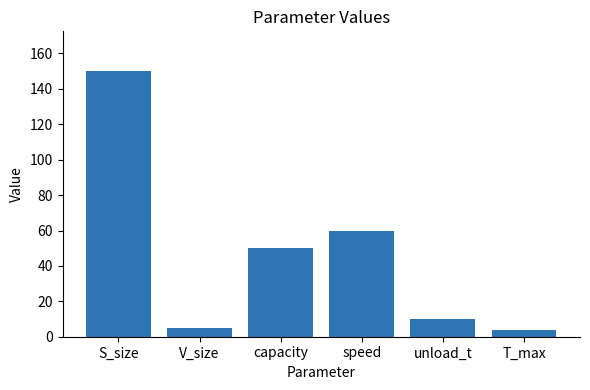

What position from the right is capacity?

4